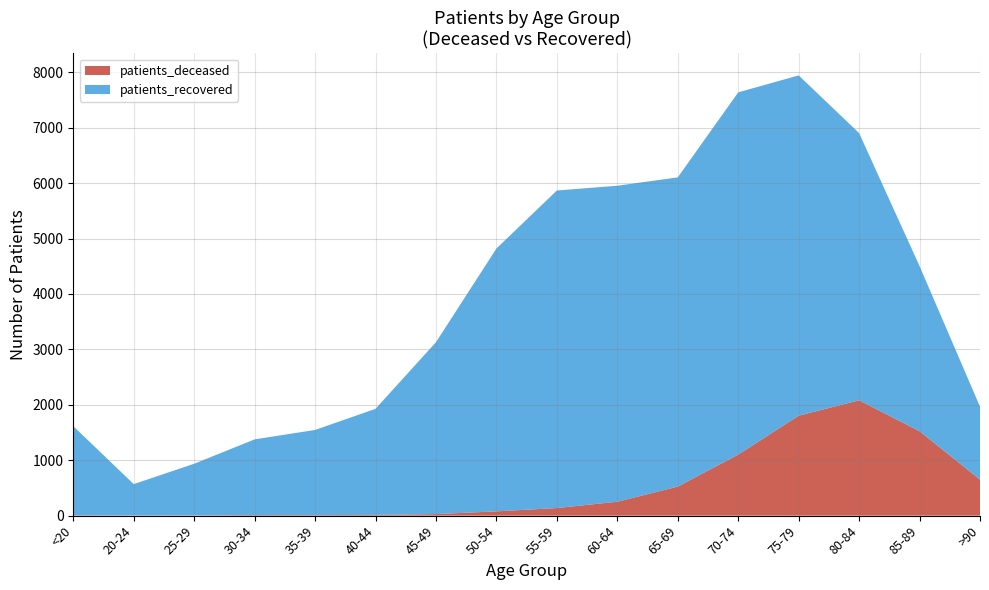

Reading right to left, list all the values displayed in this chart.

patients_deceased: 651	1523	2081	1803	1101	524	251	137	77	28	13	10	11	2	3	6
patients_recovered: 1315	2980	4821	6140	6536	5579	5701	5729	4742	3101	1914	1536	1365	934	566	1608